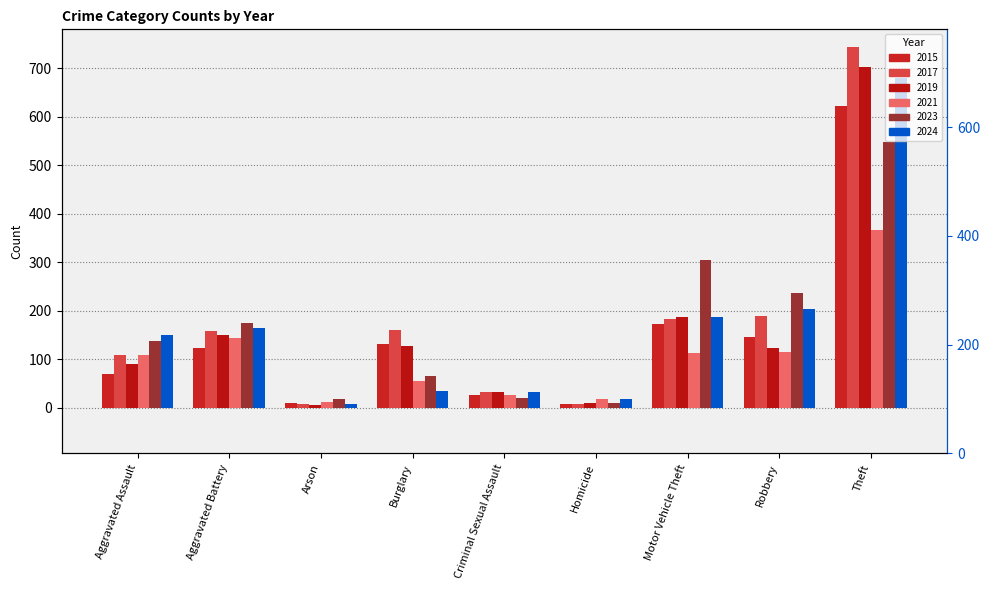

What is the sum of all 2017 values?

1593